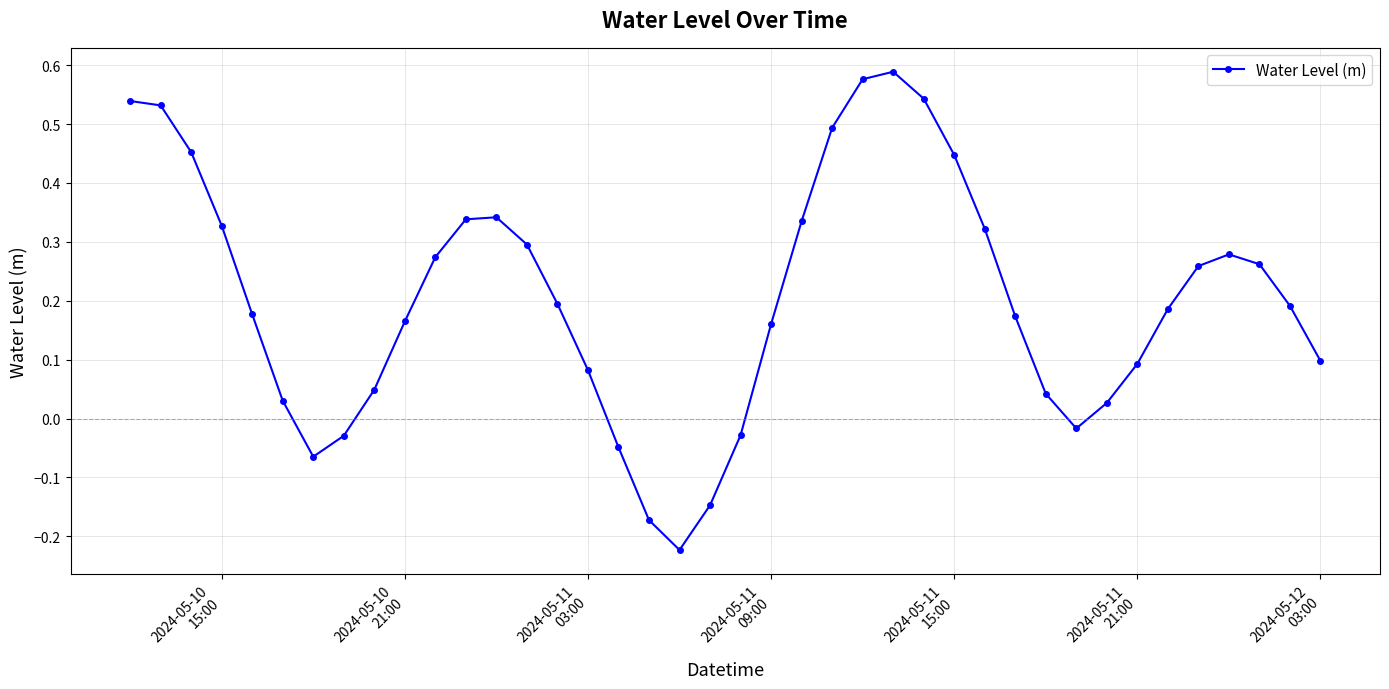

How many values are below zero?

8